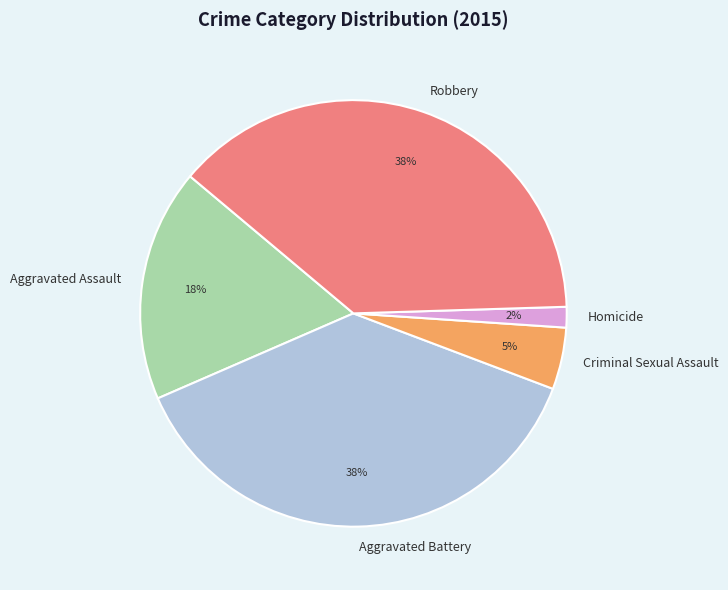

To the nearest percent, what is the difference between the Criminal Sexual Assault and Aggravated Battery slice percentages?

33%